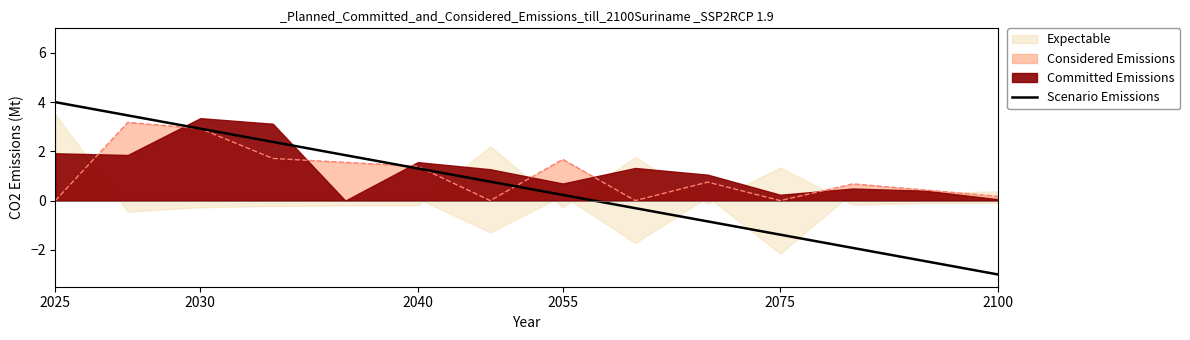

Reading left to right, what are all the values shown in this chart?

4.0	3.5	2.9	2.4	1.8	1.3	0.8	0.2	-0.3	-0.8	-1.4	-1.9	-2.5	-3.0